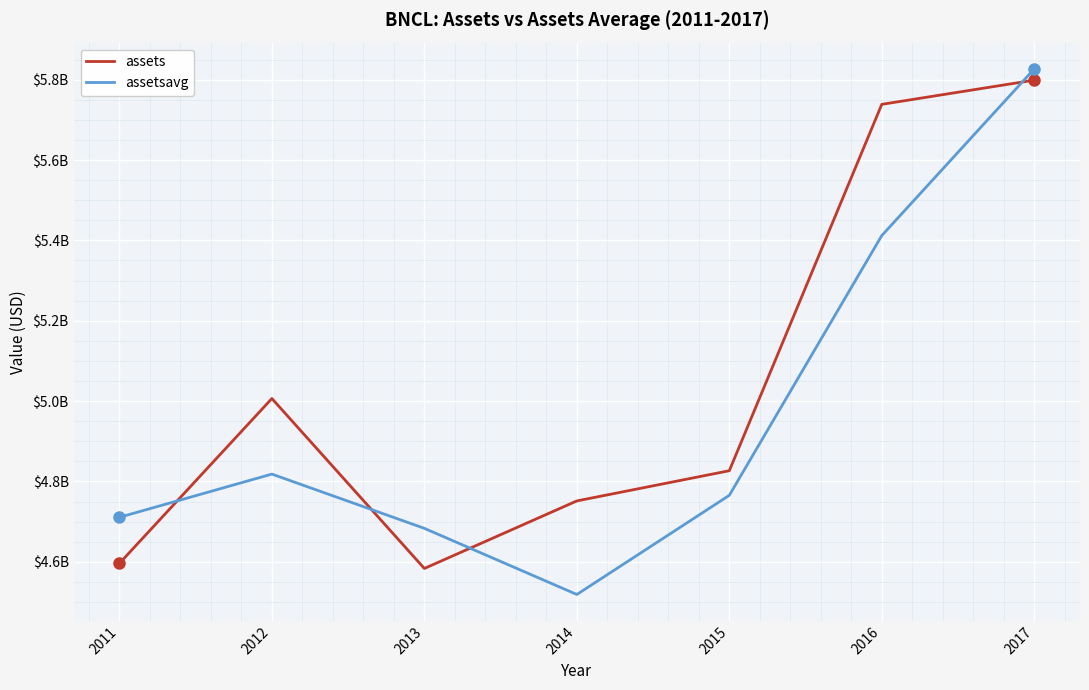

What is the minimum value shown in the chart?

4518656000